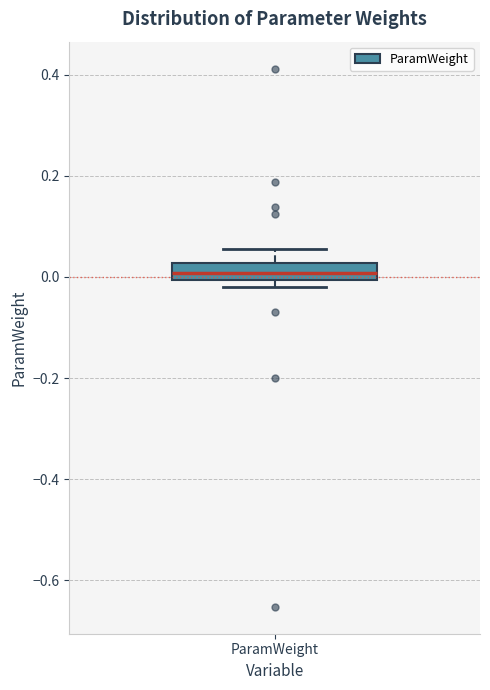

Read this box plot against the y-axis: the position of the median line, the range covered by the box, and the ends of both whiskers. The values are not printed on the chart, so give them approximately, as read against the axis.

median 0.00 (inside the box), box 0.00 to 0.02, whiskers -0.02 to 0.06